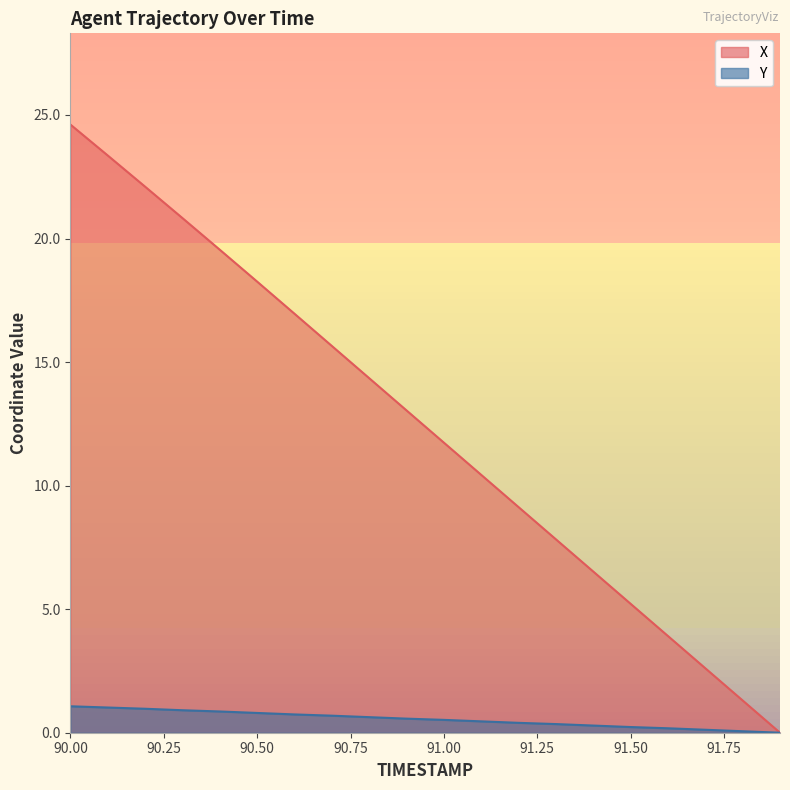

What is the value of the X point at the 1st from the left?

24.6